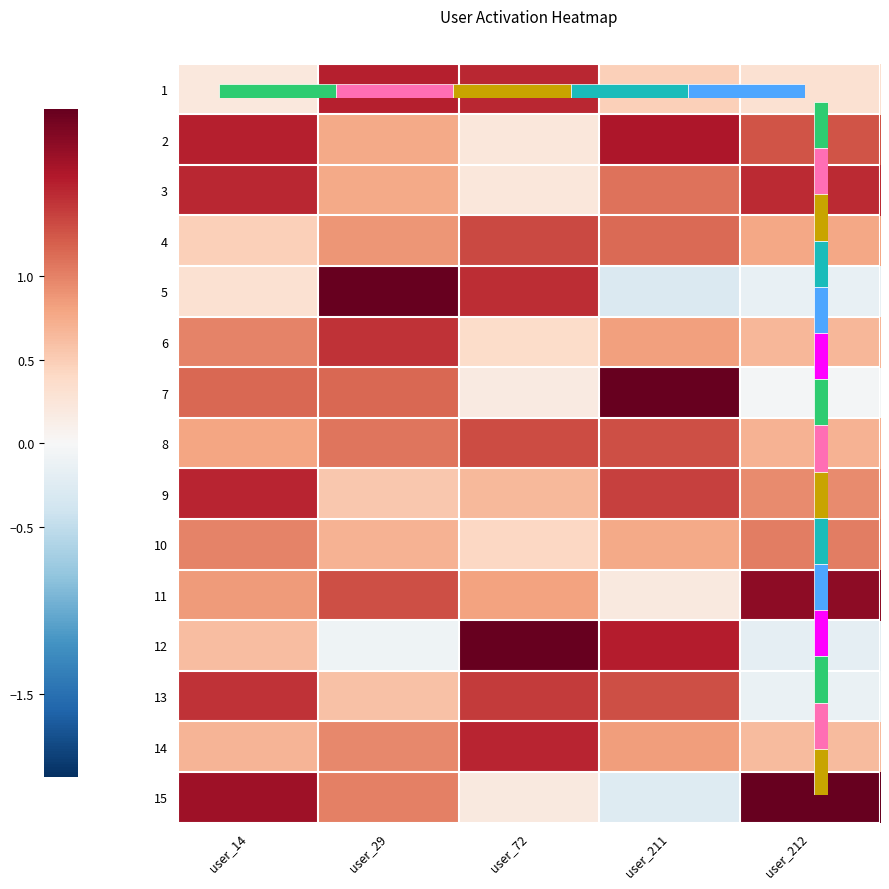

Between user_72 and user_29, which is larger?

user_29